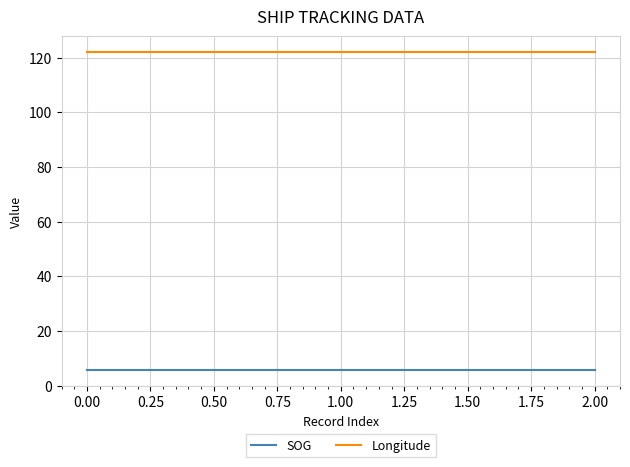

What is the minimum value for SOG?

5.8